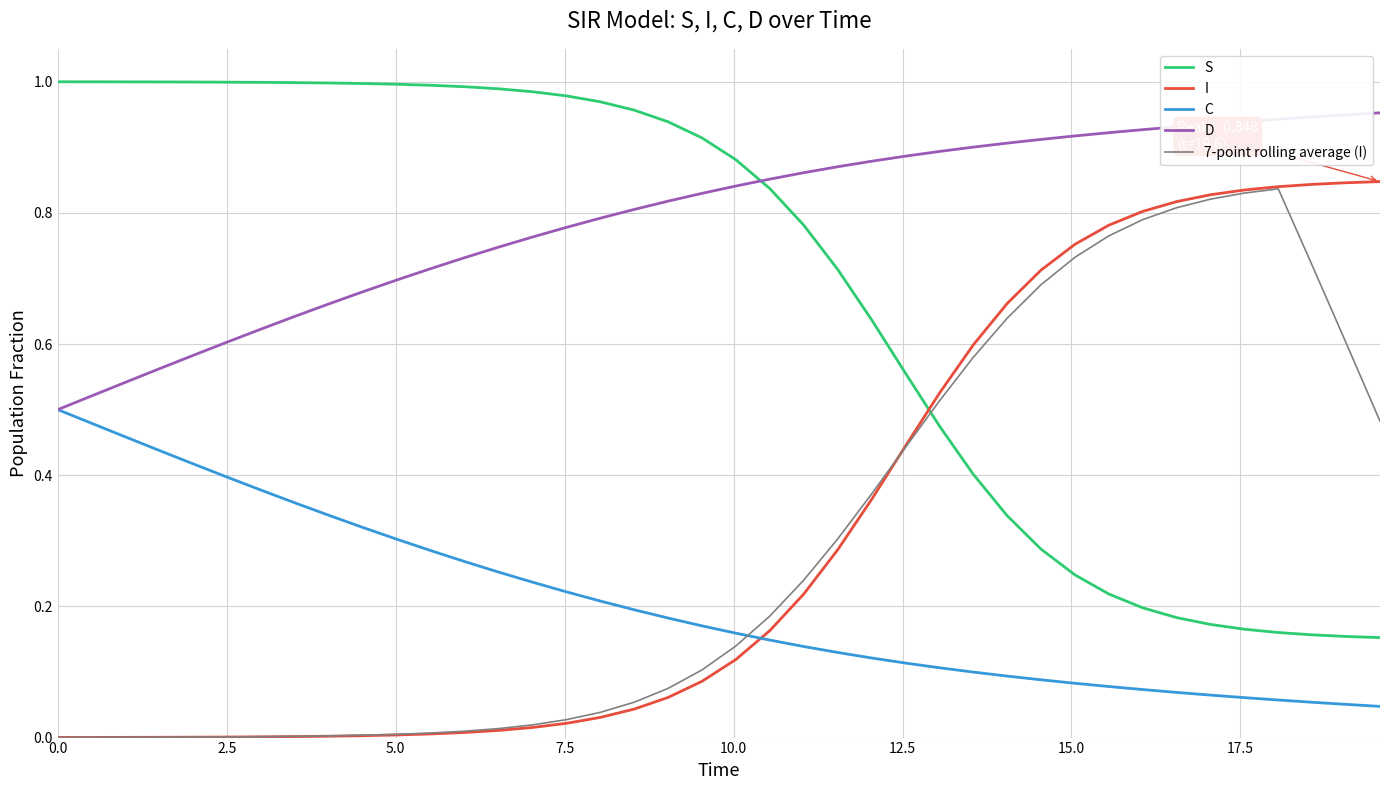

True or false: 7-point rolling average (I) and D cross at least once.

False